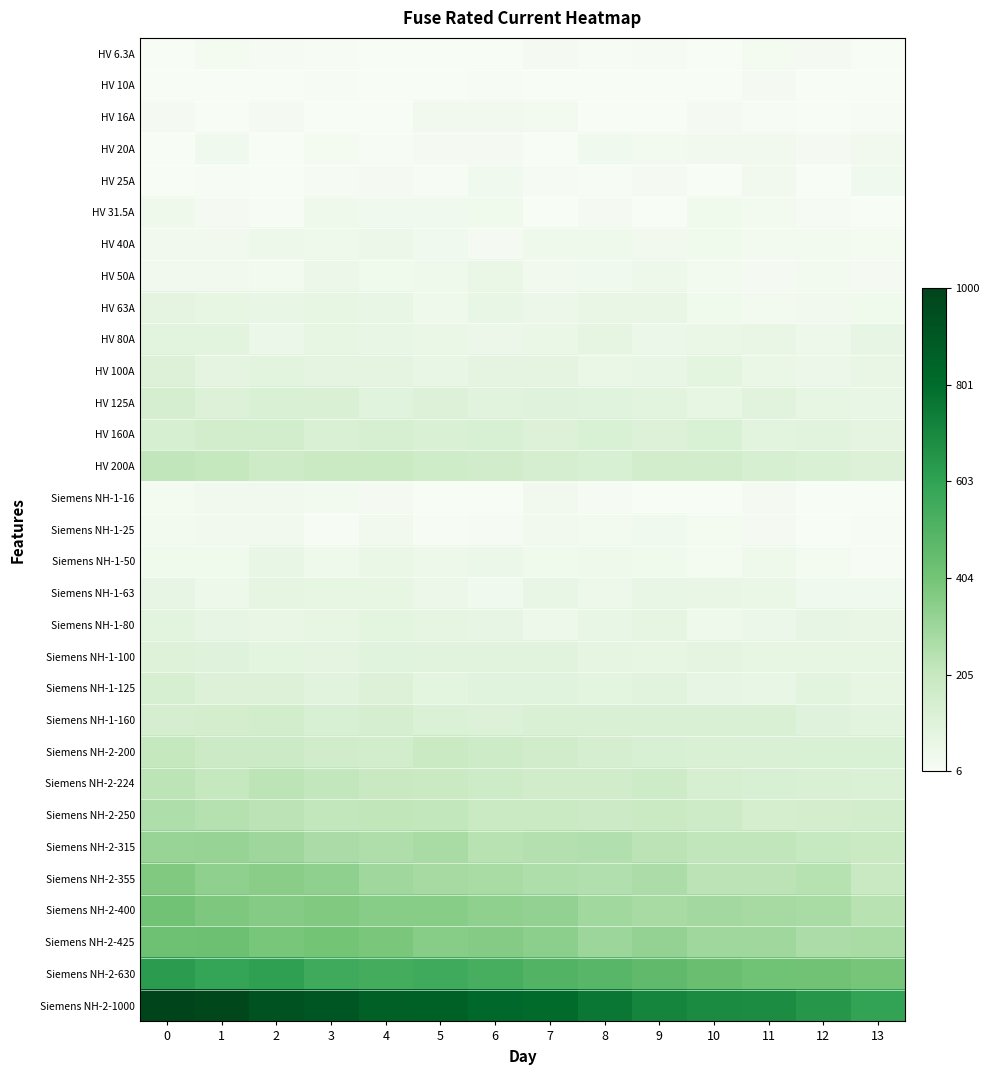

Reading left to right, extract all data points from this chart.

HV 6.3A: 0=0.0	1=0.0	2=0.0	3=0.0	4=0.0	5=0.0	6=0.0	7=0.0	8=0.0	9=0.0	10=0.0	11=0.0	12=0.0	13=0.0
HV 10A: 0=0.0	1=0.0	2=0.0	3=0.0	4=0.0	5=0.0	6=0.0	7=0.0	8=0.0	9=0.0	10=0.0	11=0.0	12=0.0	13=0.0
HV 16A: 0=0.0	1=0.0	2=0.0	3=0.0	4=0.0	5=0.0	6=0.0	7=0.0	8=0.0	9=0.0	10=0.0	11=0.0	12=0.0	13=0.0
HV 20A: 0=0.0	1=0.0	2=0.0	3=0.0	4=0.0	5=0.0	6=0.0	7=0.0	8=0.0	9=0.0	10=0.0	11=0.0	12=0.0	13=0.0
HV 25A: 0=0.0	1=0.0	2=0.0	3=0.0	4=0.0	5=0.0	6=0.0	7=0.0	8=0.0	9=0.0	10=0.0	11=0.0	12=0.0	13=0.0
HV 31.5A: 0=0.0	1=0.0	2=0.0	3=0.0	4=0.0	5=0.0	6=0.0	7=0.0	8=0.0	9=0.0	10=0.0	11=0.0	12=0.0	13=0.0
HV 40A: 0=0.0	1=0.0	2=0.0	3=0.0	4=0.0	5=0.0	6=0.0	7=0.0	8=0.0	9=0.0	10=0.0	11=0.0	12=0.0	13=0.0
HV 50A: 0=0.0	1=0.0	2=0.0	3=0.0	4=0.0	5=0.0	6=0.1	7=0.0	8=0.0	9=0.0	10=0.0	11=0.0	12=0.0	13=0.0
HV 63A: 0=0.1	1=0.1	2=0.1	3=0.1	4=0.1	5=0.0	6=0.1	7=0.0	8=0.1	9=0.1	10=0.0	11=0.0	12=0.0	13=0.0
HV 80A: 0=0.1	1=0.1	2=0.0	3=0.1	4=0.1	5=0.1	6=0.0	7=0.1	8=0.1	9=0.0	10=0.1	11=0.1	12=0.0	13=0.1
HV 100A: 0=0.1	1=0.1	2=0.1	3=0.1	4=0.1	5=0.1	6=0.1	7=0.1	8=0.1	9=0.1	10=0.1	11=0.1	12=0.0	13=0.1
HV 125A: 0=0.1	1=0.1	2=0.1	3=0.1	4=0.1	5=0.1	6=0.1	7=0.1	8=0.1	9=0.1	10=0.1	11=0.1	12=0.1	13=0.1
HV 160A: 0=0.1	1=0.2	2=0.2	3=0.1	4=0.1	5=0.1	6=0.1	7=0.1	8=0.1	9=0.1	10=0.1	11=0.1	12=0.1	13=0.1
HV 200A: 0=0.2	1=0.2	2=0.2	3=0.2	4=0.2	5=0.2	6=0.2	7=0.1	8=0.1	9=0.2	10=0.2	11=0.1	12=0.1	13=0.1
Siemens NH-1-16: 0=0.0	1=0.0	2=0.0	3=0.0	4=0.0	5=0.0	6=0.0	7=0.0	8=0.0	9=0.0	10=0.0	11=0.0	12=0.0	13=0.0
Siemens NH-1-25: 0=0.0	1=0.0	2=0.0	3=0.0	4=0.0	5=0.0	6=0.0	7=0.0	8=0.0	9=0.0	10=0.0	11=0.0	12=0.0	13=0.0
Siemens NH-1-50: 0=0.0	1=0.0	2=0.1	3=0.0	4=0.1	5=0.0	6=0.0	7=0.0	8=0.0	9=0.0	10=0.0	11=0.0	12=0.0	13=0.0
Siemens NH-1-63: 0=0.1	1=0.0	2=0.1	3=0.1	4=0.1	5=0.0	6=0.0	7=0.1	8=0.0	9=0.1	10=0.1	11=0.1	12=0.0	13=0.0
Siemens NH-1-80: 0=0.1	1=0.1	2=0.1	3=0.1	4=0.1	5=0.1	6=0.1	7=0.0	8=0.1	9=0.1	10=0.0	11=0.1	12=0.1	13=0.1
Siemens NH-1-100: 0=0.1	1=0.1	2=0.1	3=0.1	4=0.1	5=0.1	6=0.1	7=0.1	8=0.1	9=0.1	10=0.1	11=0.1	12=0.1	13=0.1
Siemens NH-1-125: 0=0.1	1=0.1	2=0.1	3=0.1	4=0.1	5=0.1	6=0.1	7=0.1	8=0.1	9=0.1	10=0.1	11=0.1	12=0.1	13=0.1
Siemens NH-1-160: 0=0.1	1=0.2	2=0.2	3=0.1	4=0.1	5=0.1	6=0.1	7=0.1	8=0.1	9=0.1	10=0.1	11=0.1	12=0.1	13=0.1
Siemens NH-2-200: 0=0.2	1=0.2	2=0.2	3=0.2	4=0.2	5=0.2	6=0.2	7=0.2	8=0.1	9=0.1	10=0.1	11=0.1	12=0.1	13=0.1
Siemens NH-2-224: 0=0.2	1=0.2	2=0.2	3=0.2	4=0.2	5=0.2	6=0.2	7=0.2	8=0.2	9=0.2	10=0.1	11=0.1	12=0.1	13=0.1
Siemens NH-2-250: 0=0.3	1=0.2	2=0.2	3=0.2	4=0.2	5=0.2	6=0.2	7=0.2	8=0.2	9=0.2	10=0.2	11=0.1	12=0.2	13=0.2
Siemens NH-2-315: 0=0.3	1=0.3	2=0.3	3=0.3	4=0.3	5=0.3	6=0.2	7=0.2	8=0.3	9=0.2	10=0.2	11=0.2	12=0.2	13=0.2
Siemens NH-2-355: 0=0.4	1=0.3	2=0.3	3=0.3	4=0.3	5=0.3	6=0.3	7=0.3	8=0.3	9=0.3	10=0.2	11=0.2	12=0.2	13=0.2
Siemens NH-2-400: 0=0.4	1=0.4	2=0.4	3=0.4	4=0.4	5=0.4	6=0.3	7=0.3	8=0.3	9=0.3	10=0.3	11=0.3	12=0.3	13=0.2
Siemens NH-2-425: 0=0.4	1=0.4	2=0.4	3=0.4	4=0.4	5=0.4	6=0.4	7=0.3	8=0.3	9=0.3	10=0.3	11=0.3	12=0.3	13=0.3
Siemens NH-2-630: 0=0.6	1=0.6	2=0.6	3=0.6	4=0.5	5=0.6	6=0.5	7=0.5	8=0.5	9=0.5	10=0.4	11=0.4	12=0.4	13=0.4
Siemens NH-2-1000: 0=1.0	1=1.0	2=0.9	3=0.9	4=0.9	5=0.9	6=0.8	7=0.8	8=0.8	9=0.7	10=0.7	11=0.7	12=0.6	13=0.6